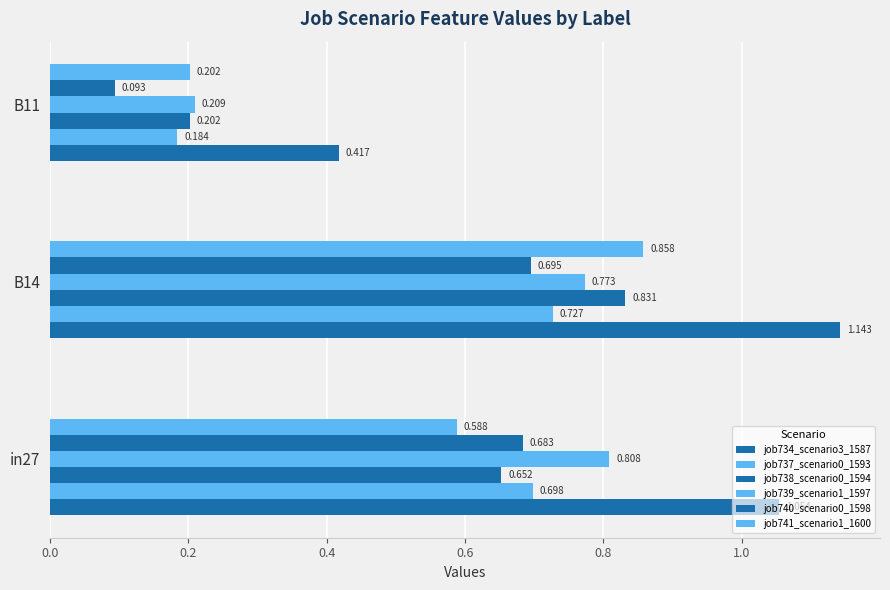

Count the number of categories in the chart.

3